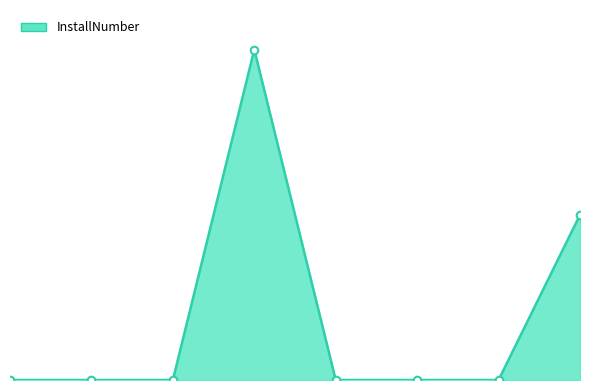

Which has a higher value, 3 or 4?

3